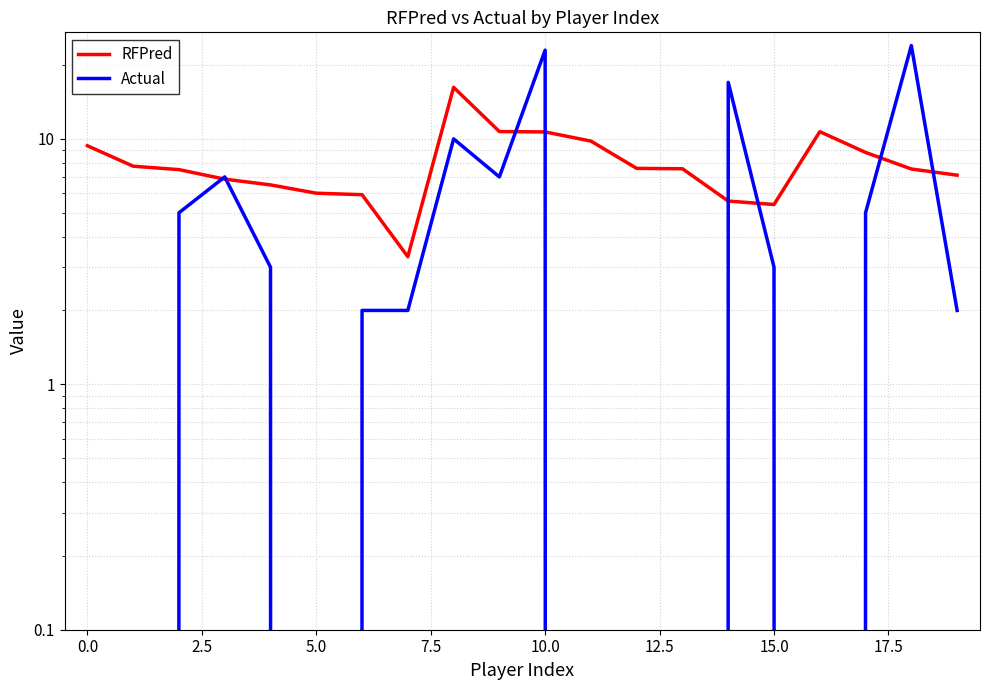

Is the value of RFPred at 20.0 greater than the value of Actual at 12?

Yes